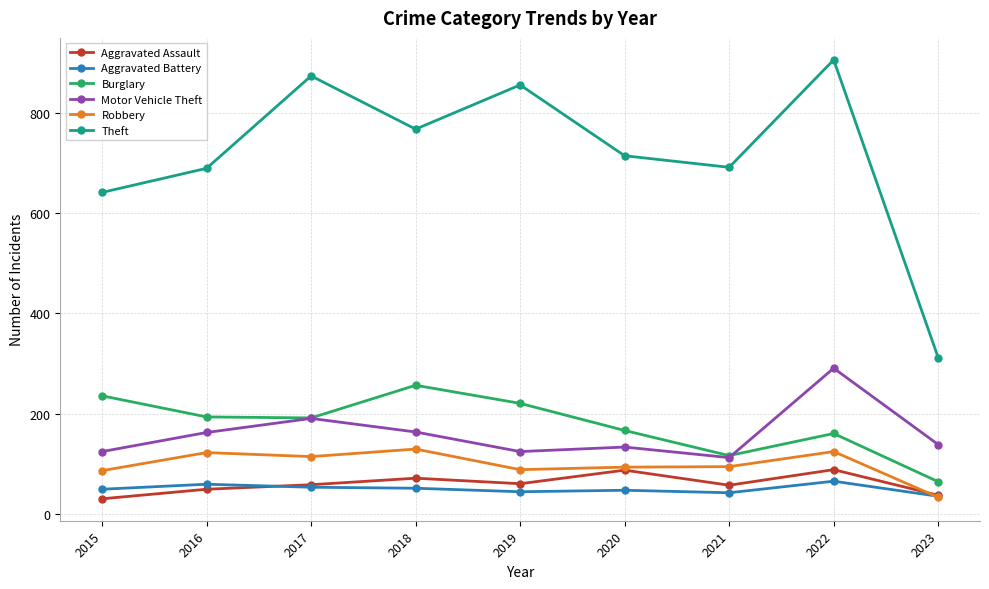

What is the highest value of the Theft series?

905